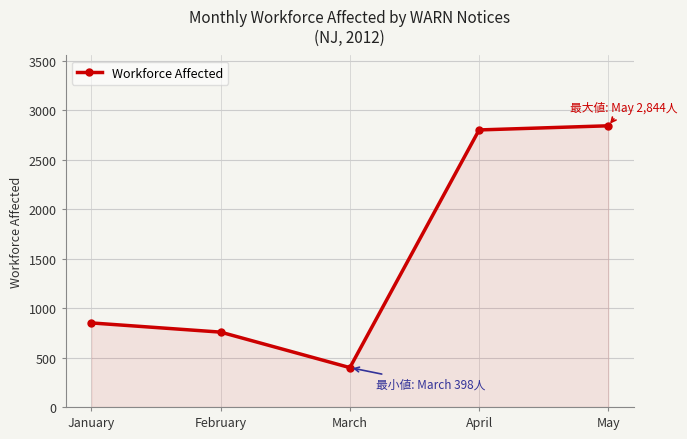

The chart shows a value of 176 at January. True or false?

False